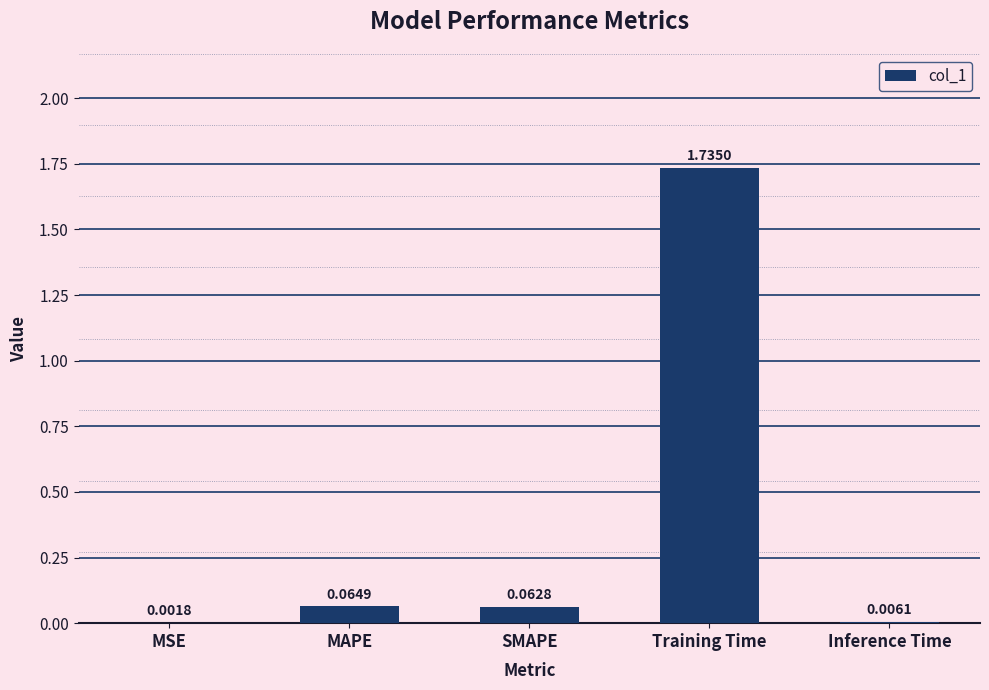

What is the sum of all values?

1.9